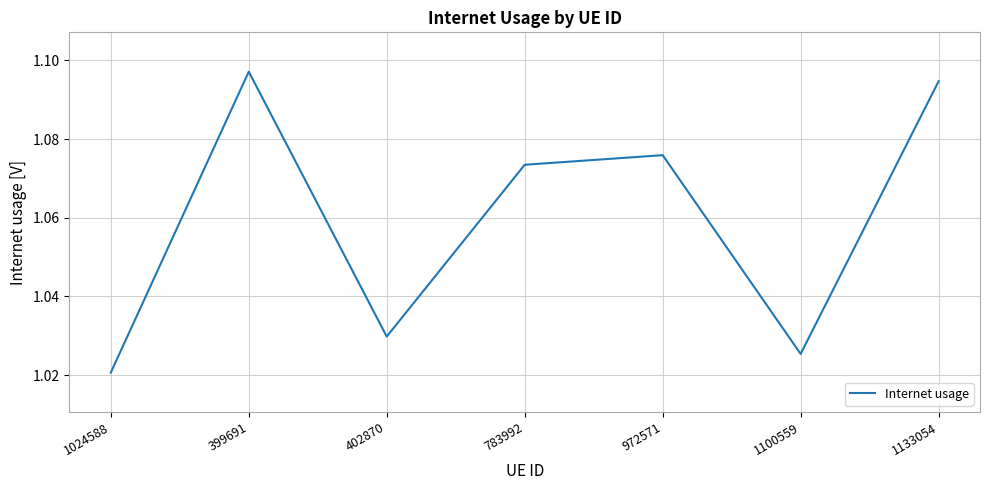

Which category has the lowest value across all series?

1024588